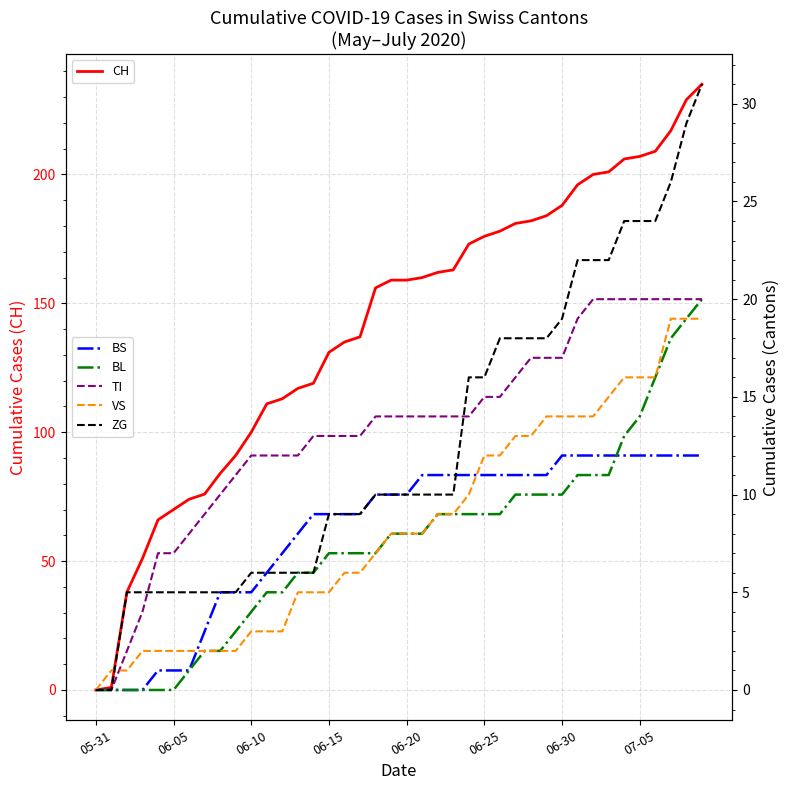

What is the maximum value for CH?

235